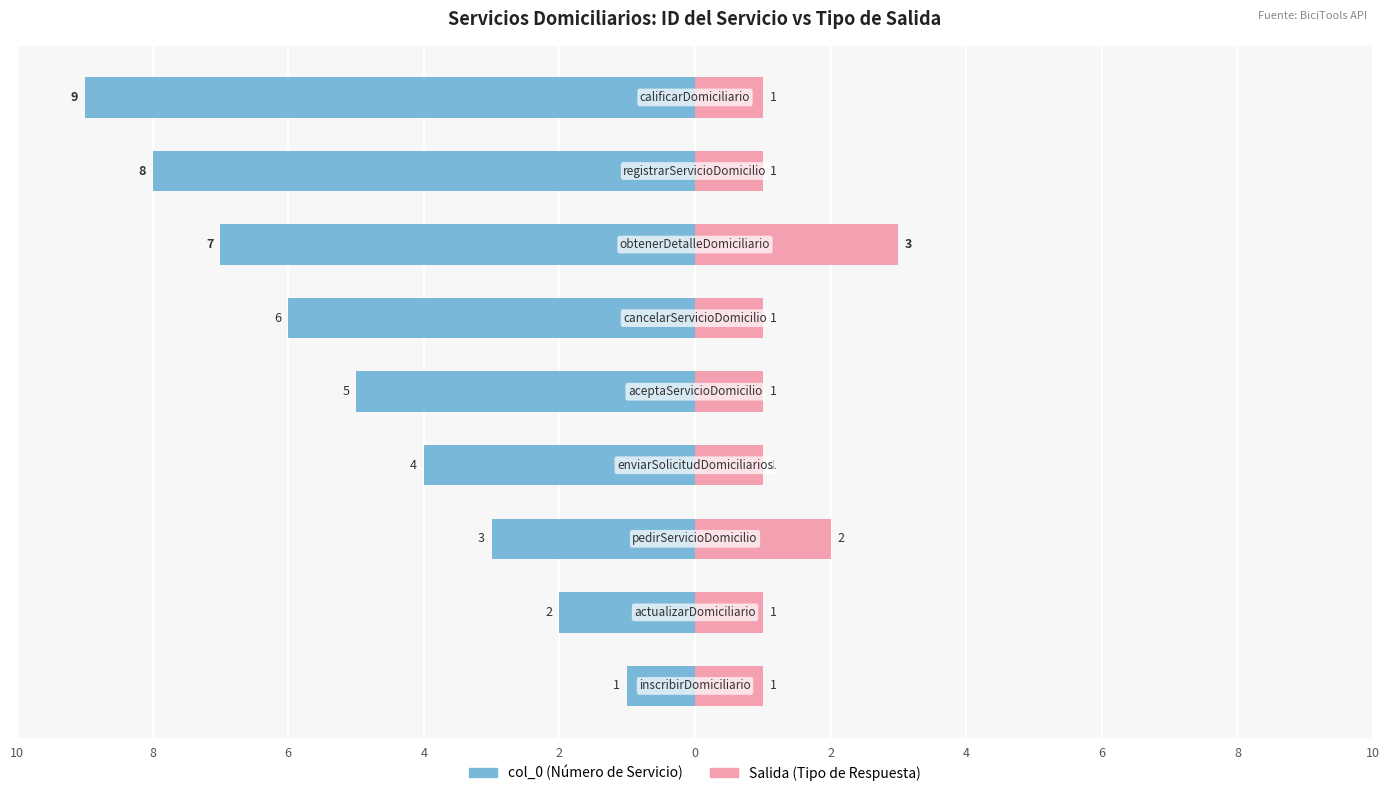

What is the difference between the col_0 values at 6 and 8?

1